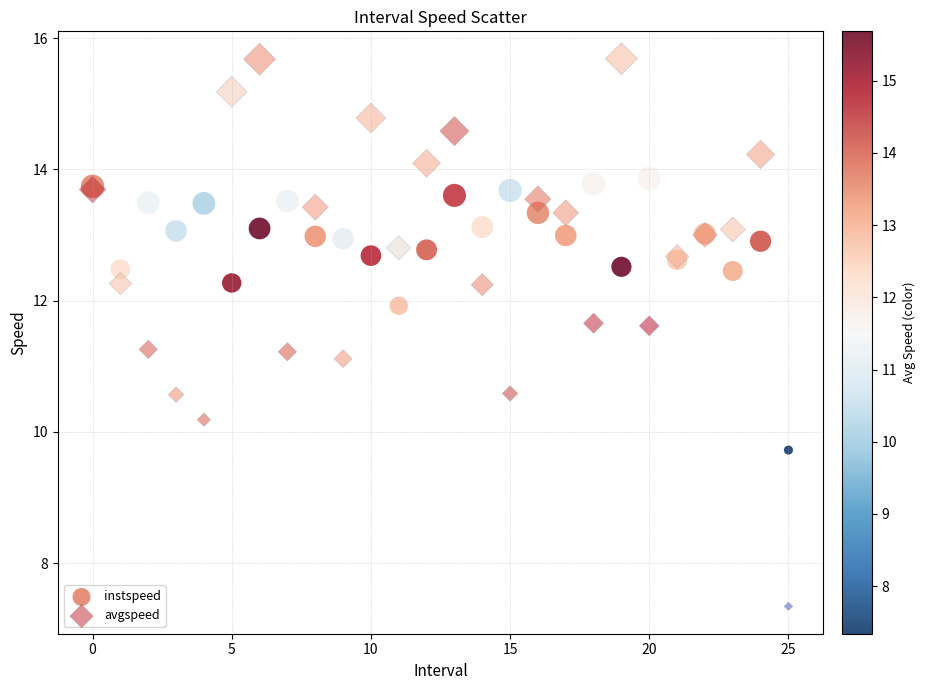

Which series has the widest spread of Y values?

avgspeed